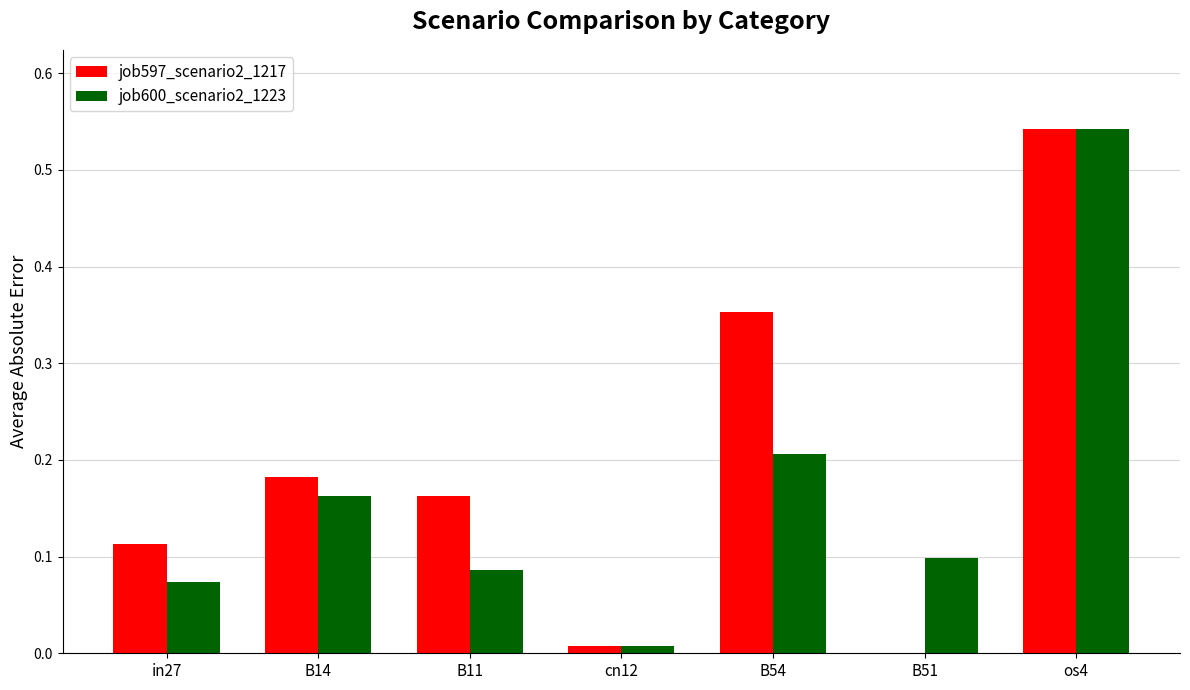

True or false: job597_scenario2_1217 has a value of 0.1 at in27.

True